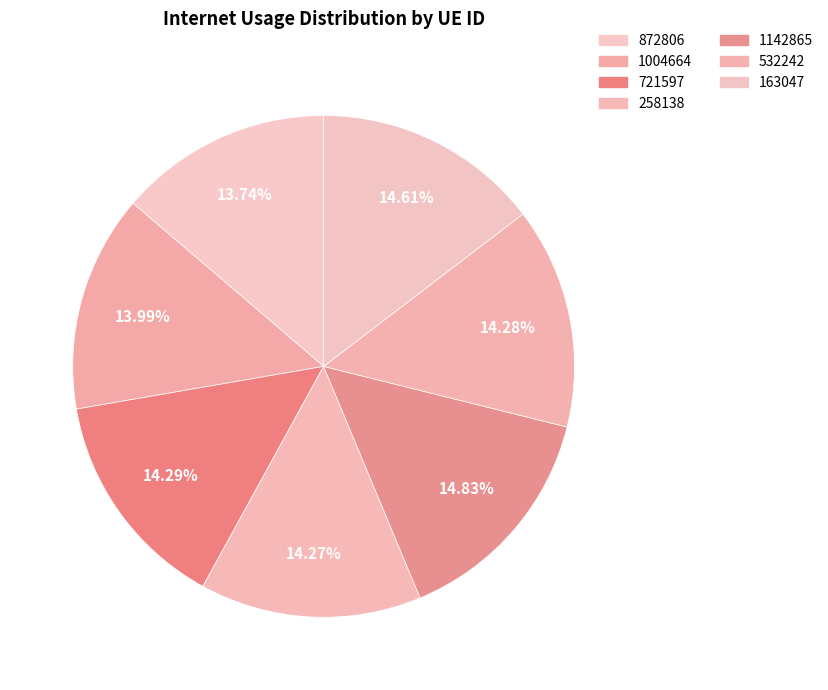

What is the largest slice in the pie chart?

1142865